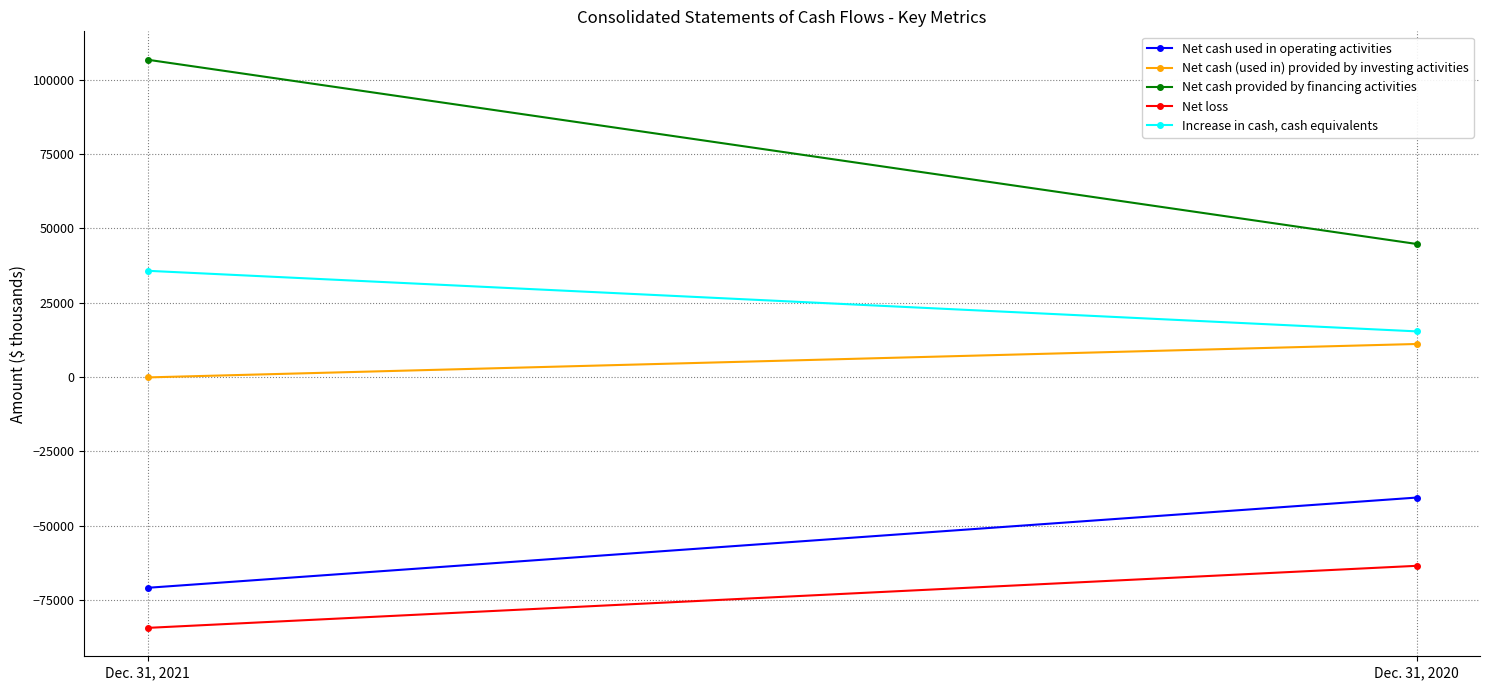

Which has a higher value, Dec. 31, 2020 or Dec. 31, 2021?

Dec. 31, 2020